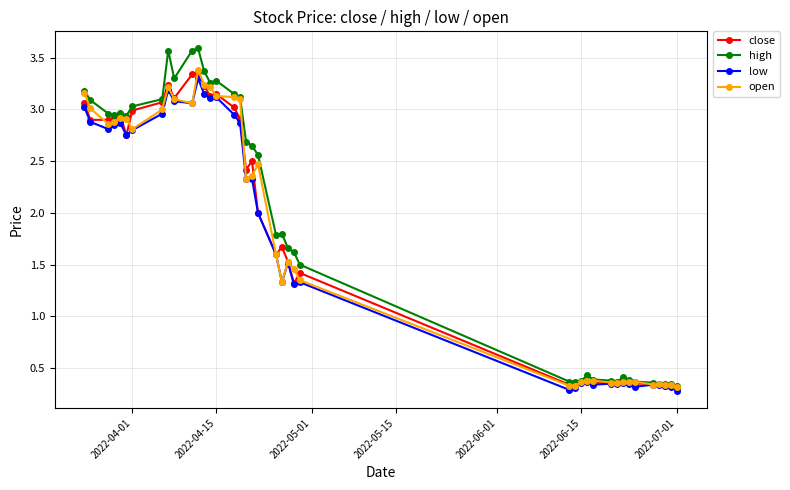

What is the maximum value shown in the chart?

3.6